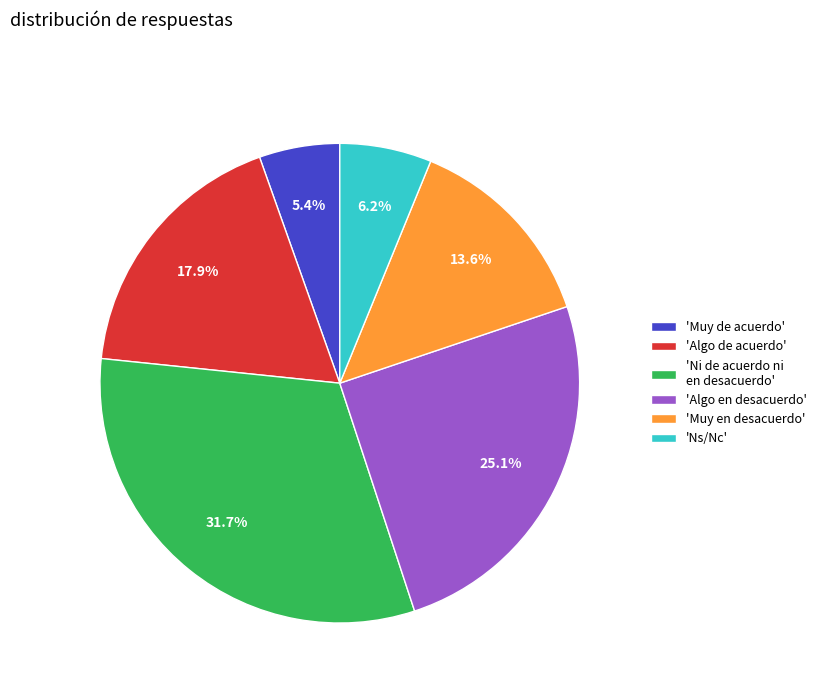

Do 'Ni de acuerdo ni en desacuerdo' and 'Ns/Nc' together represent more than half of the pie?

No